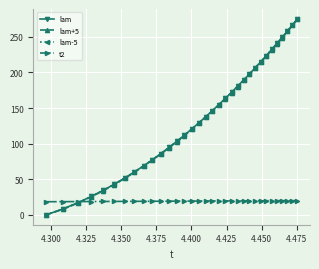

What is the difference between the second highest and second lowest values in the lam-5 series?

258.0